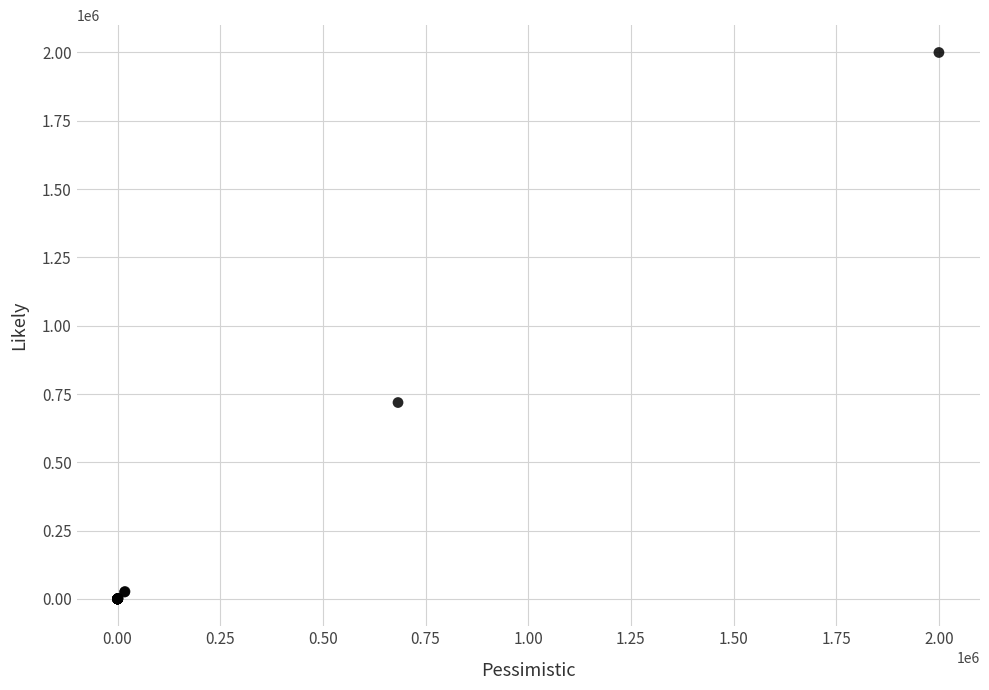

What Y value in the scatter plot is closest to 1000000?

718826.0